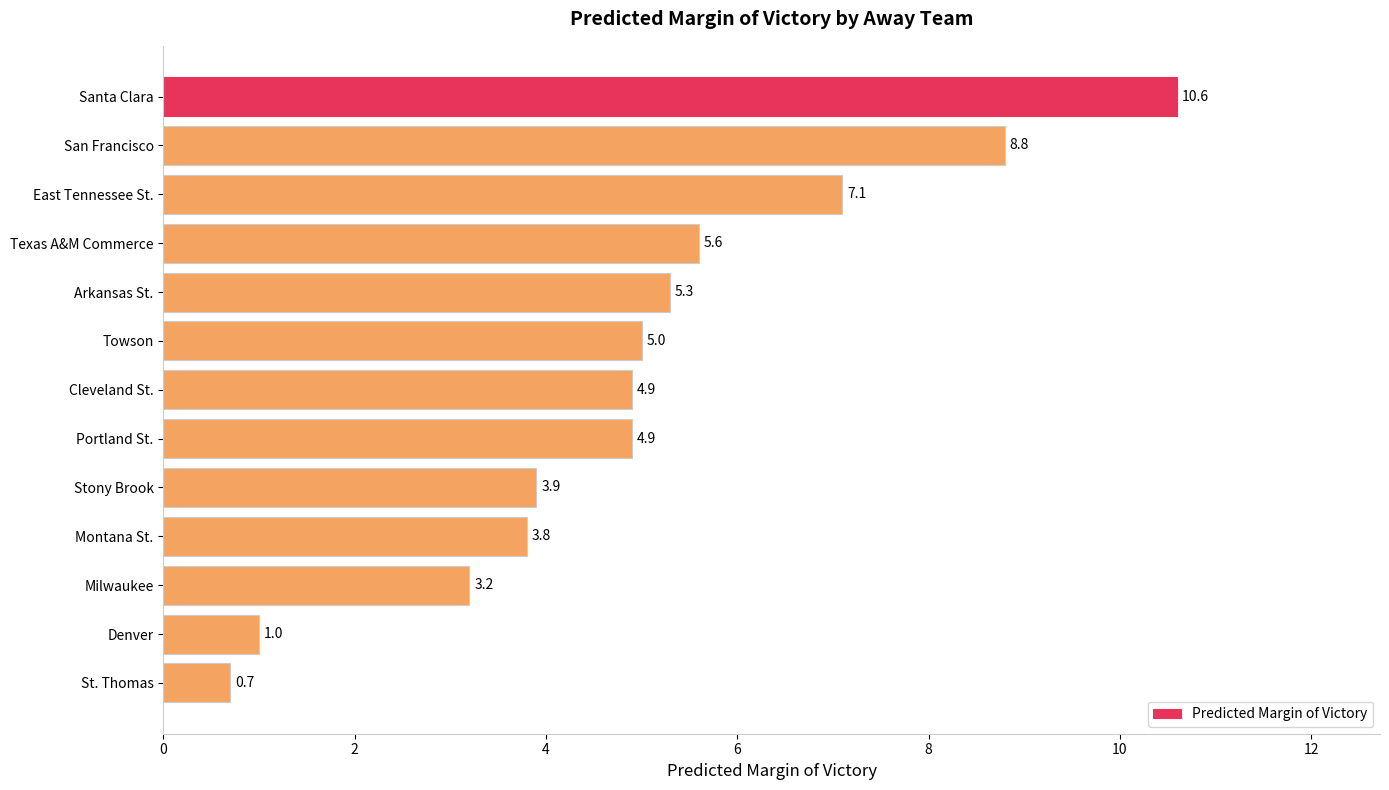

Reading top to bottom, what are all the values shown in this chart?

Santa Clara=10.6	San Francisco=8.8	East Tennessee St.=7.1	Texas A&M Commerce=5.6	Arkansas St.=5.3	Towson=5.0	Cleveland St.=4.9	Portland St.=4.9	Stony Brook=3.9	Montana St.=3.8	Milwaukee=3.2	Denver=1.0	St. Thomas=0.7